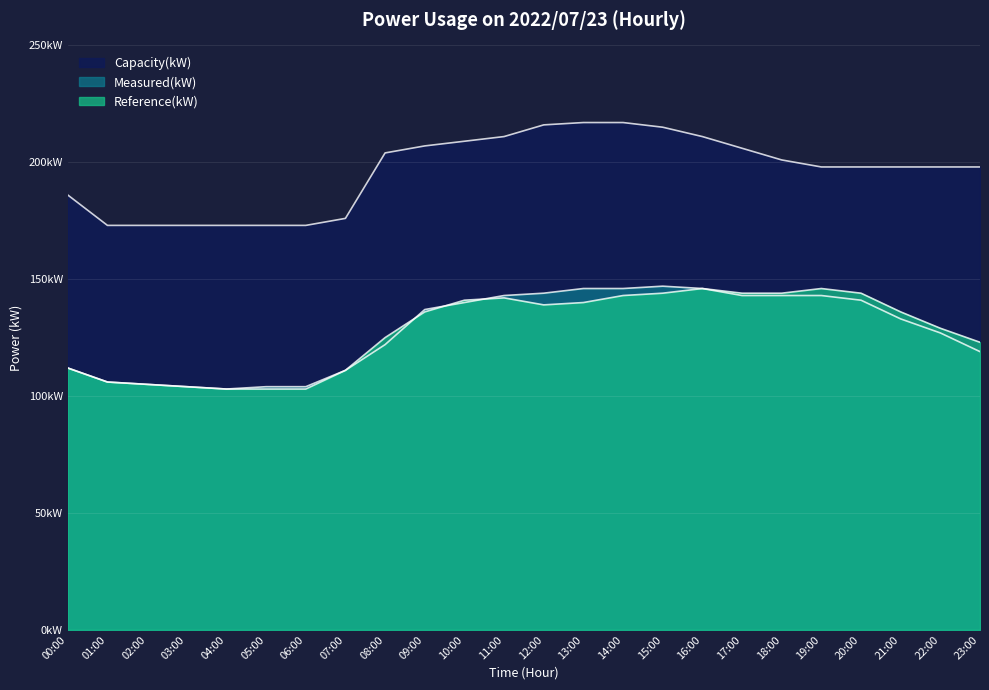

How many times do Reference(kW) and Measured(kW) cross each other?

3